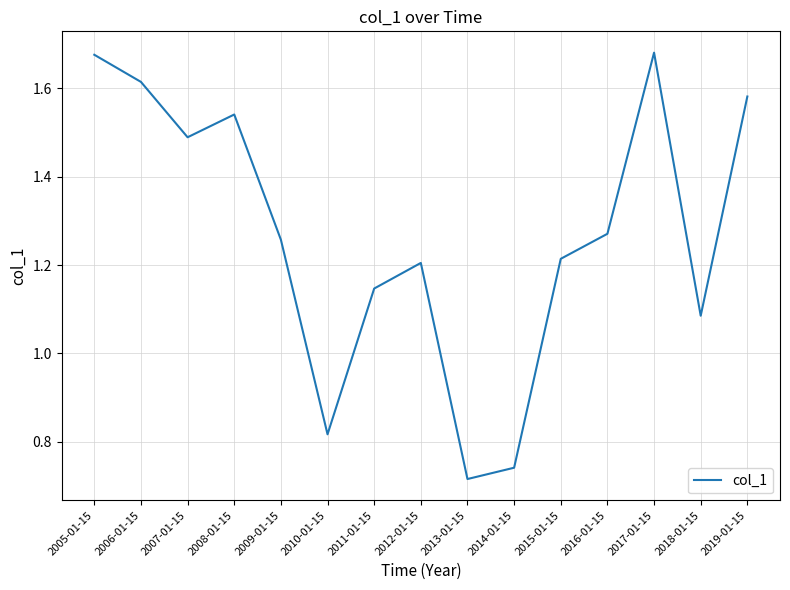

Which label corresponds to the smallest value in the chart?

2013-01-15